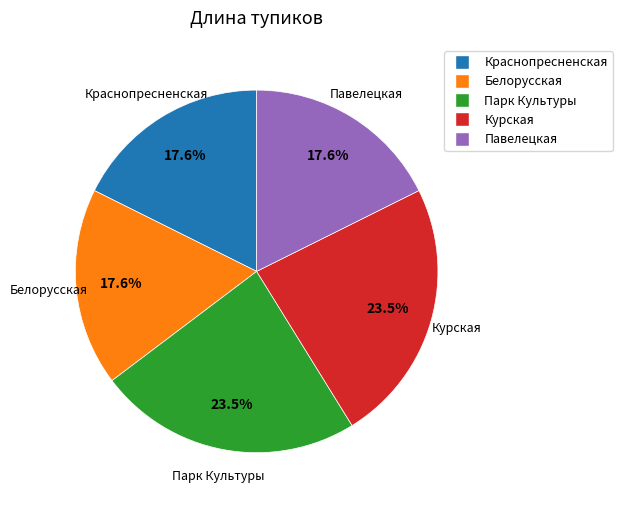

True or false: Курская accounts for 17% of the total.

False